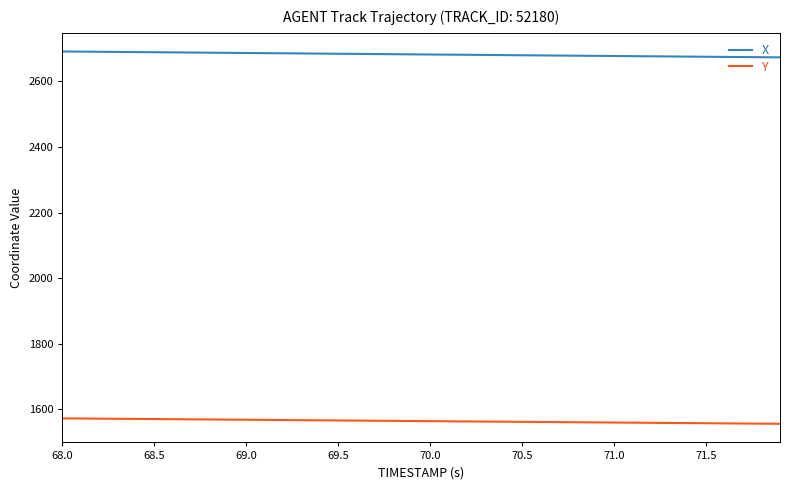

What is the maximum value for Y?

1572.2